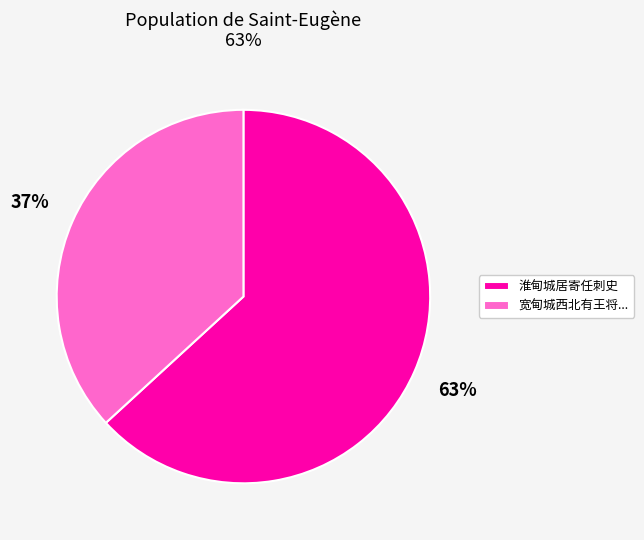

To the nearest percent, what is the average slice percentage?

50%